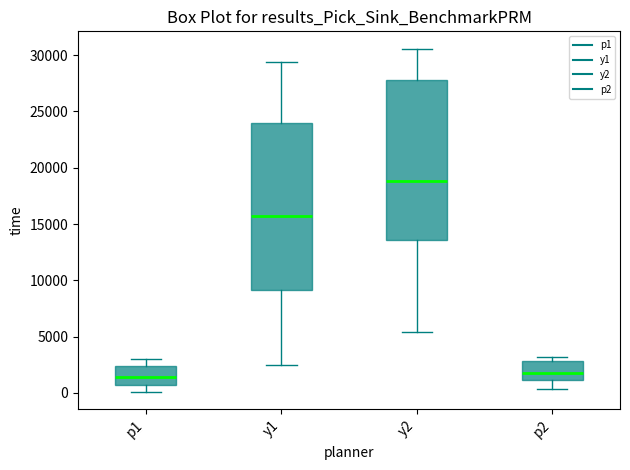

Where is the lower edge of the box for p1 on the y-axis? The values are not printed on the chart, so give them approximately, as read against the axis.

500